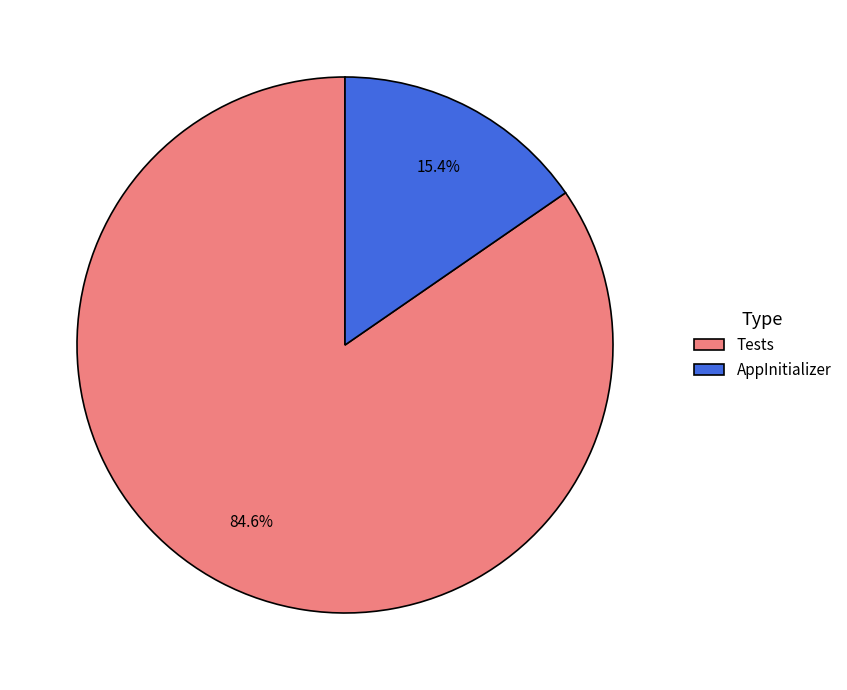

To the nearest percent, what is the combined percentage of AppInitializer and Tests?

100%